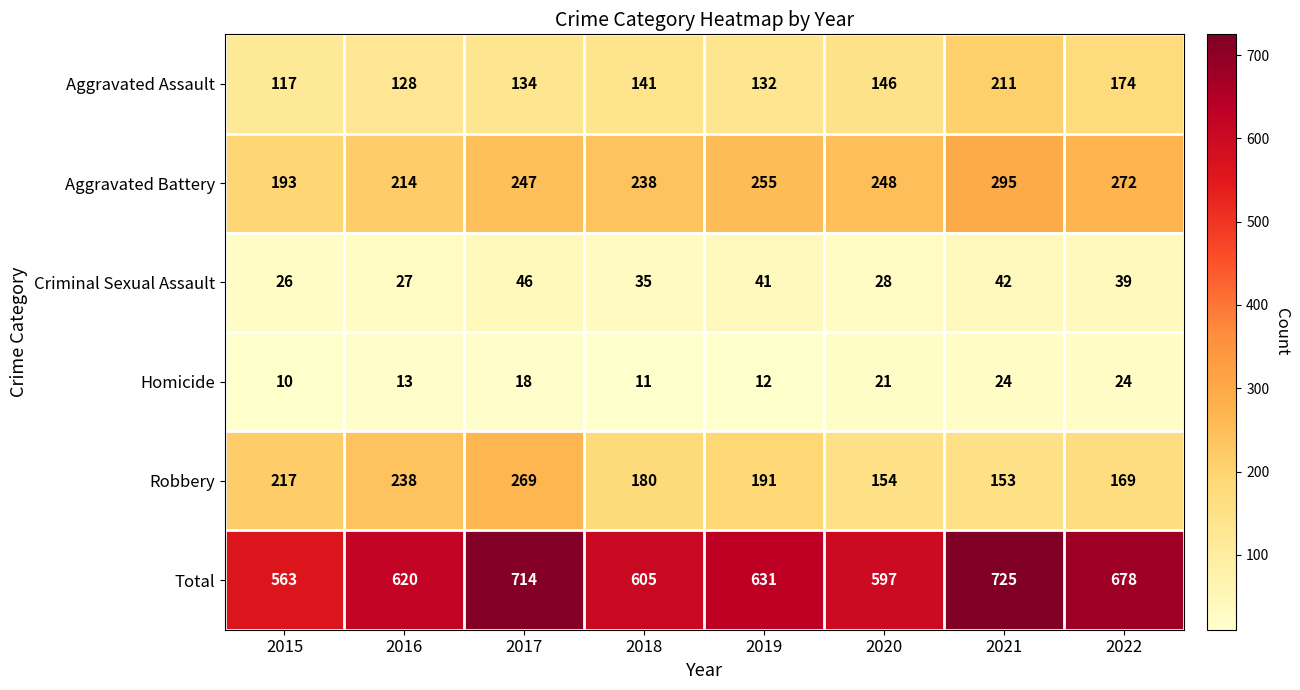

At how many categories does at least one series exceed 501?

8